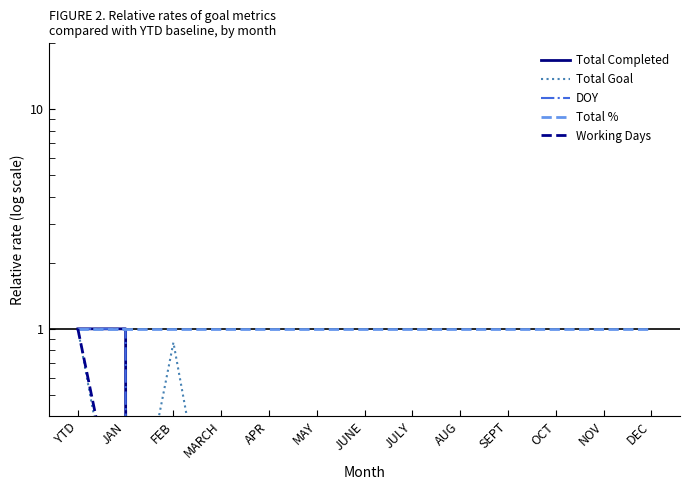

What is the label of the 9th point from the left?

AUG